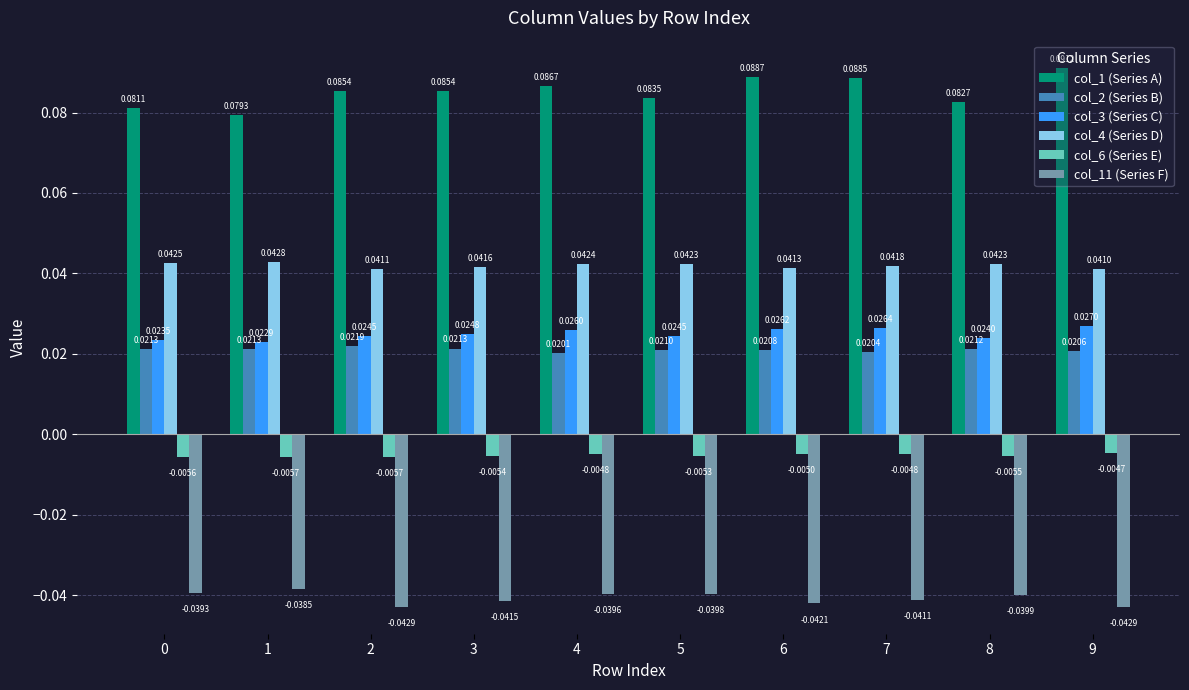

At 6, list the series in order from largest to smallest.

col_1 (Series A), col_4 (Series D), col_3 (Series C), col_2 (Series B), col_6 (Series E), col_11 (Series F)